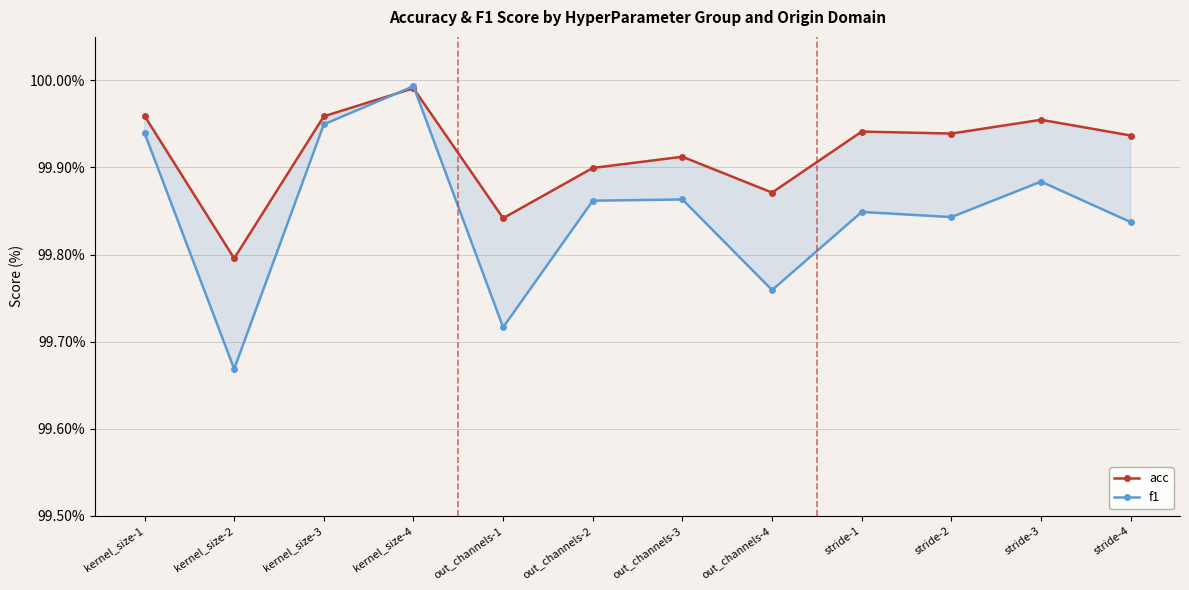

What is the total value across all series at out_channels-4?

199.6